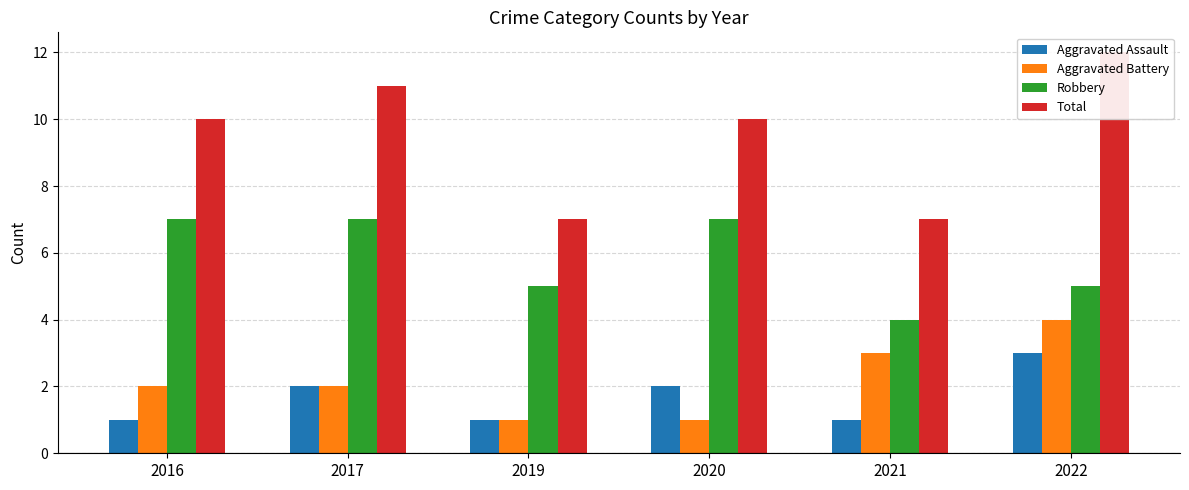

Where is Robbery nearest to the value 5?

2019